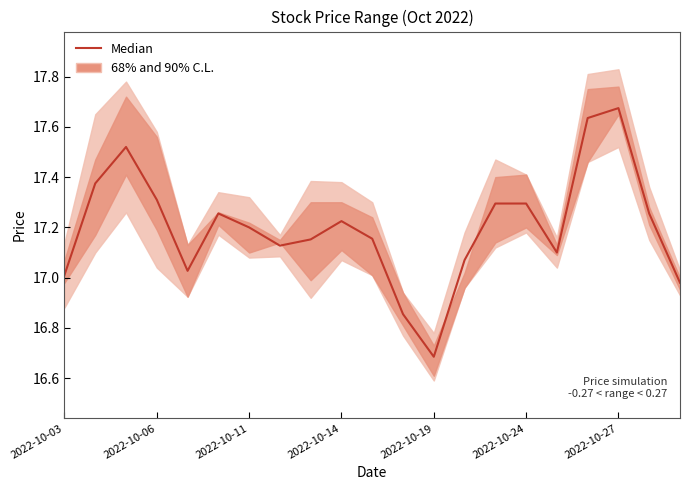

Count the number of values greater than 17.

18